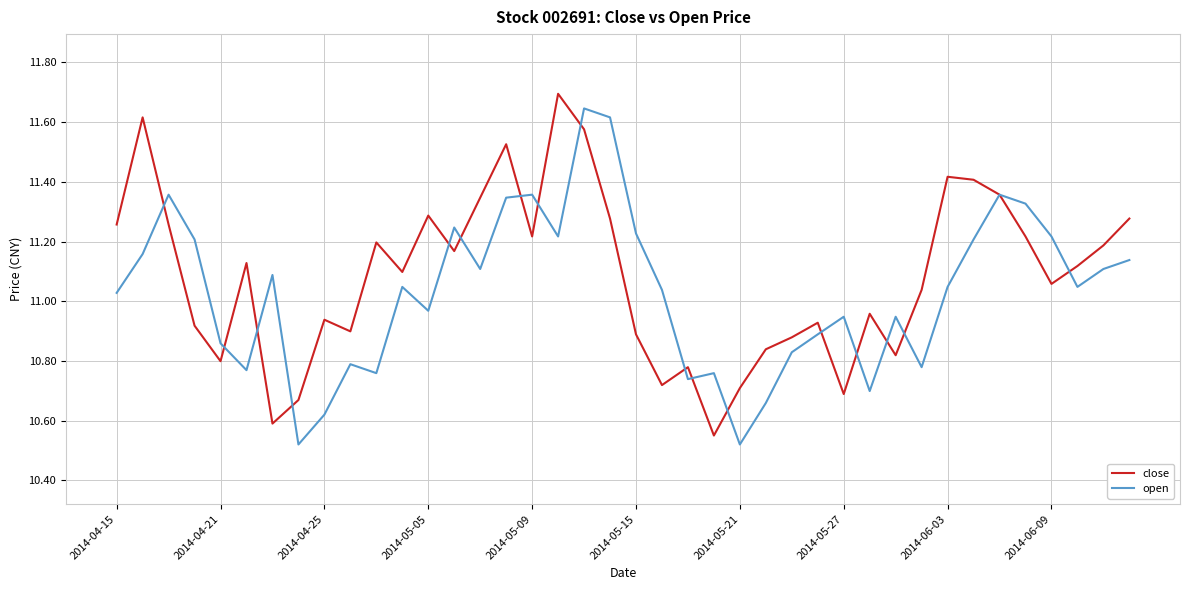

What is the greatest value displayed?

11.7